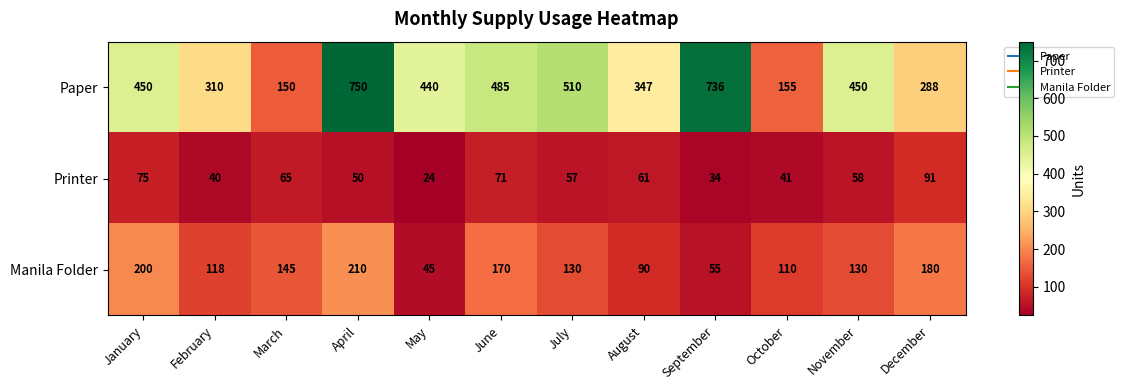

Which series has the largest range (max minus min)?

Paper